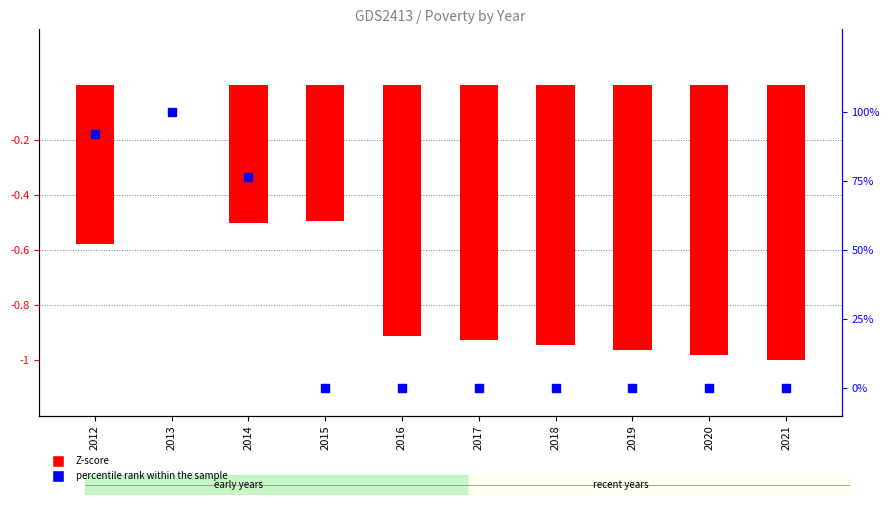

At how many categories does at least one series exceed 0?

3